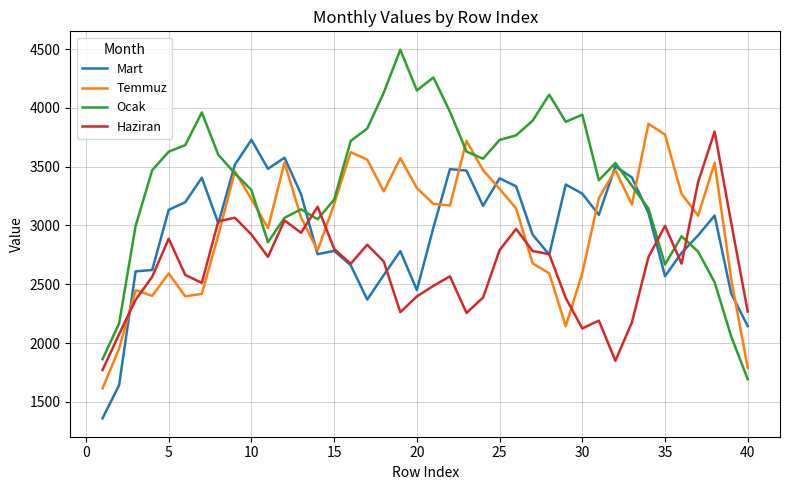

What is the smallest value displayed?

1360.8